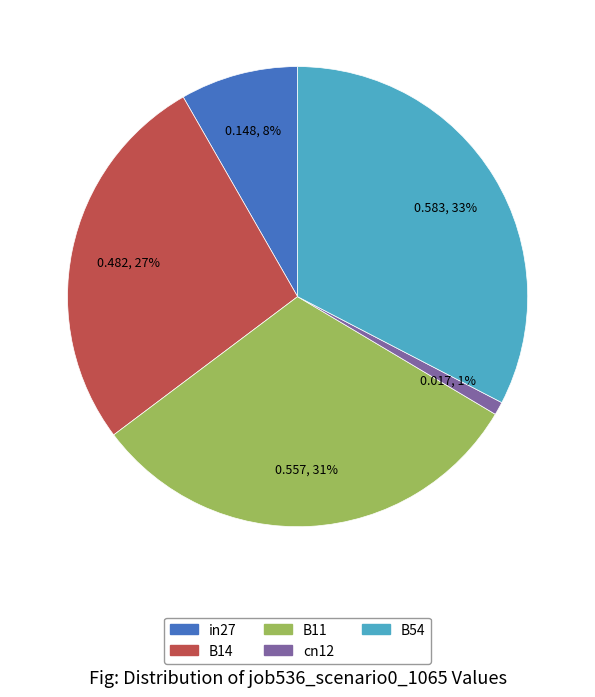

Rank the categories by value from lowest to highest.

cn12, in27, B14, B11, B54